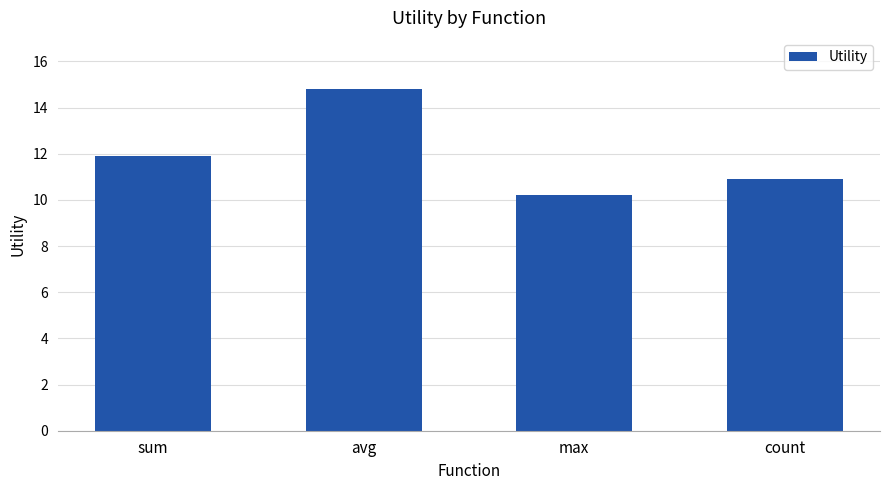

True or false: the data shows 14.8 at avg.

True